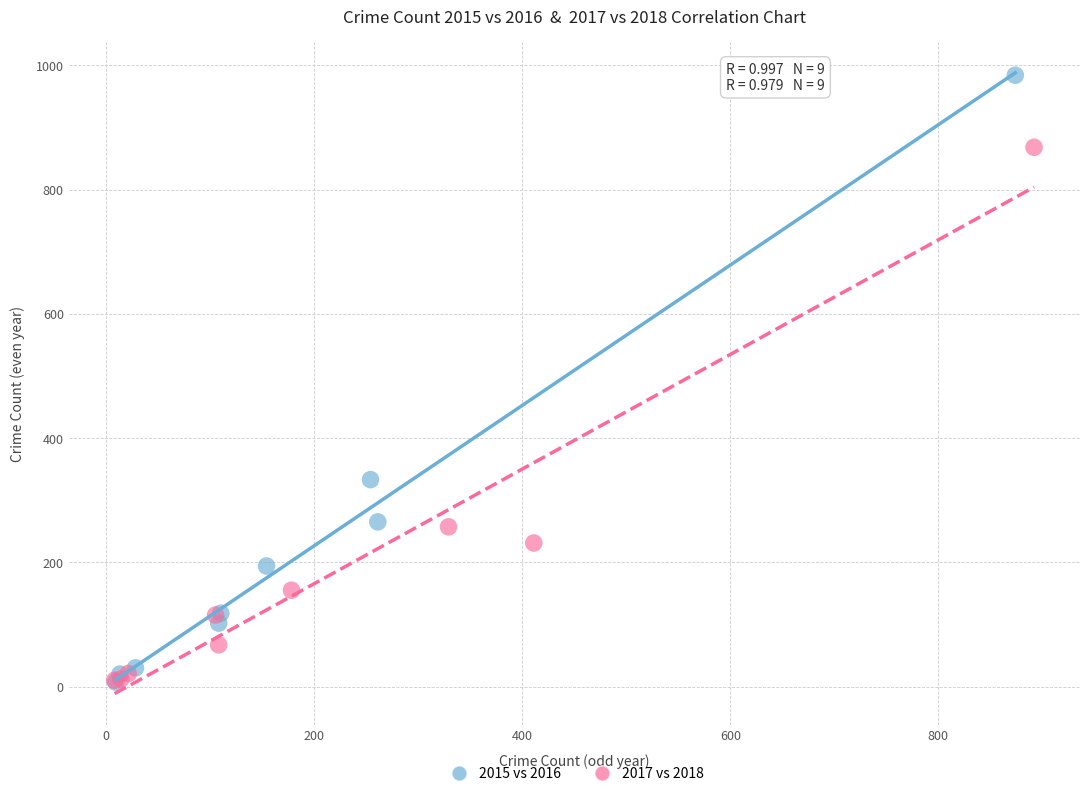

Which series reaches the maximum Y coordinate?

2015 vs 2016